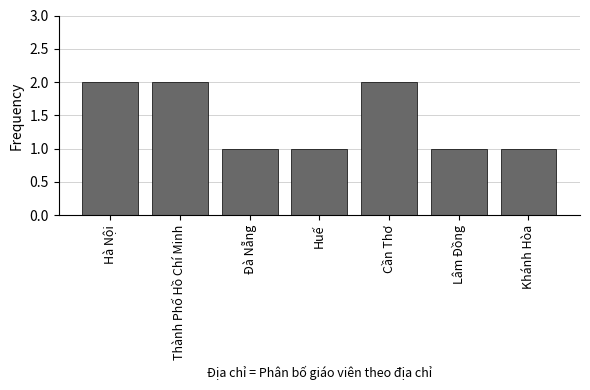

True or false: the data shows 2 at Thành Phố Hồ Chí Minh.

True